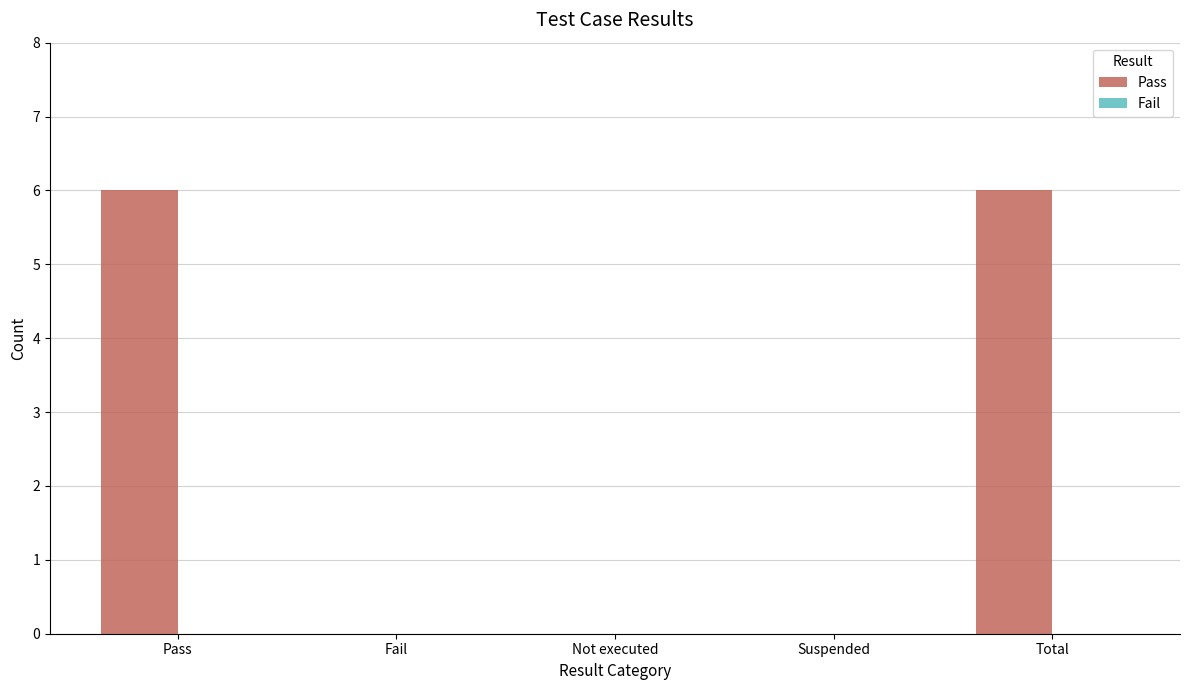

Reading right to left, extract all data points from this chart.

Total=6	Suspended=0	Not executed=0	Fail=0	Pass=6